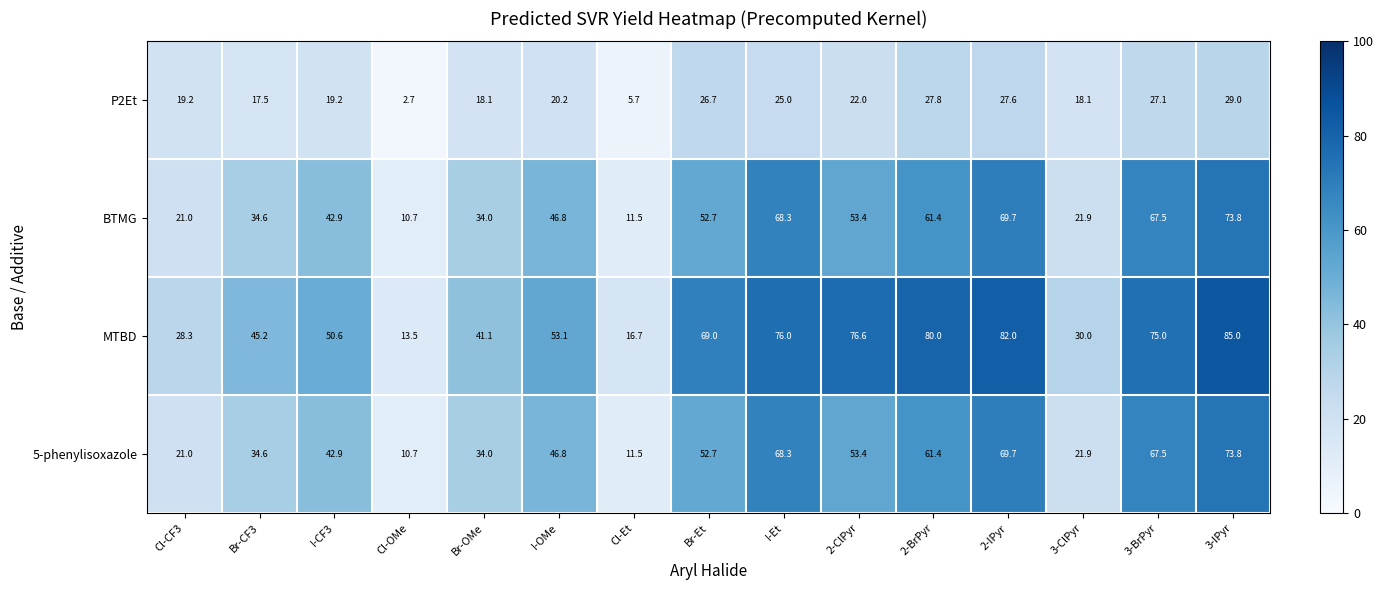

At which label does 5-phenylisoxazole first exceed 46?

I-OMe